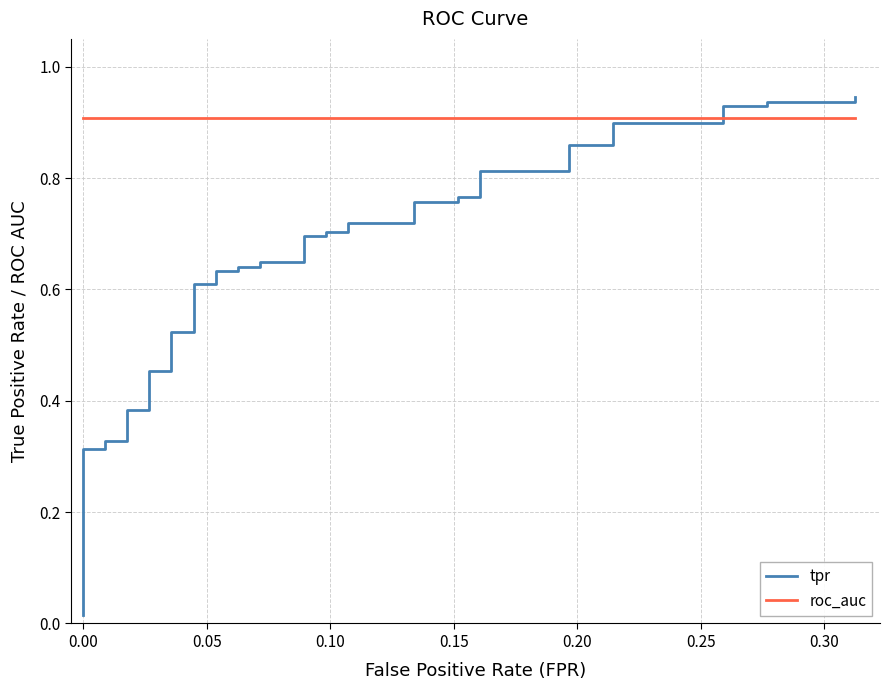

True or false: roc_auc has a value of 0.3 at 21.

False